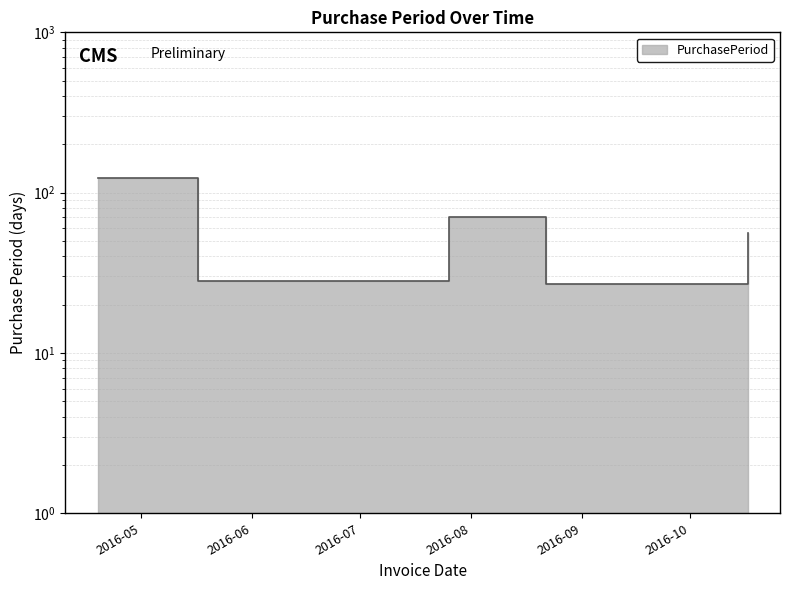

List the labels in order of value, largest first.

2016-04-19, 2016-07-26, 2016-10-17, 2016-05-17, 2016-08-22